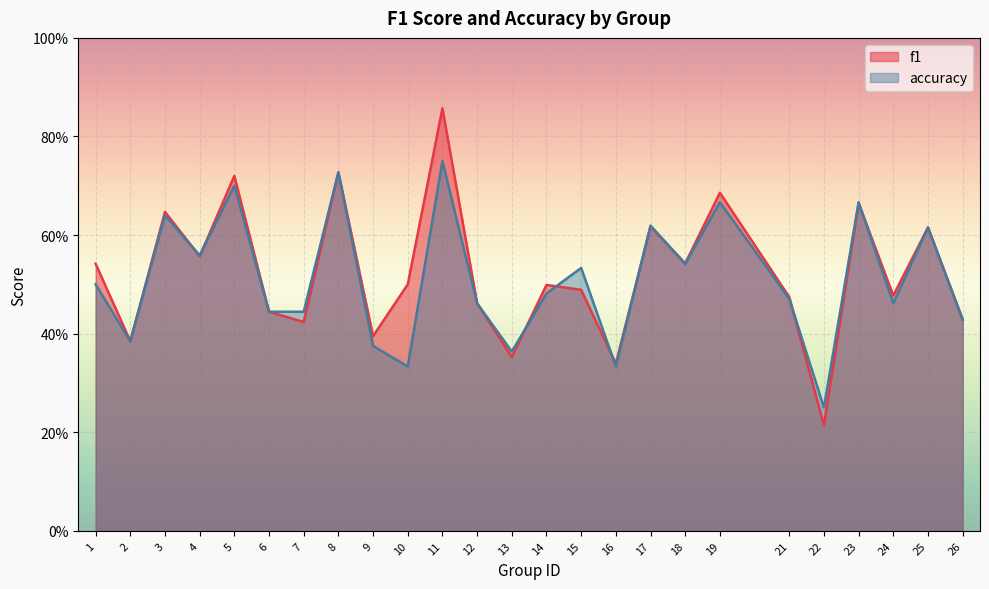

What is the total value across all series at 13?

0.7